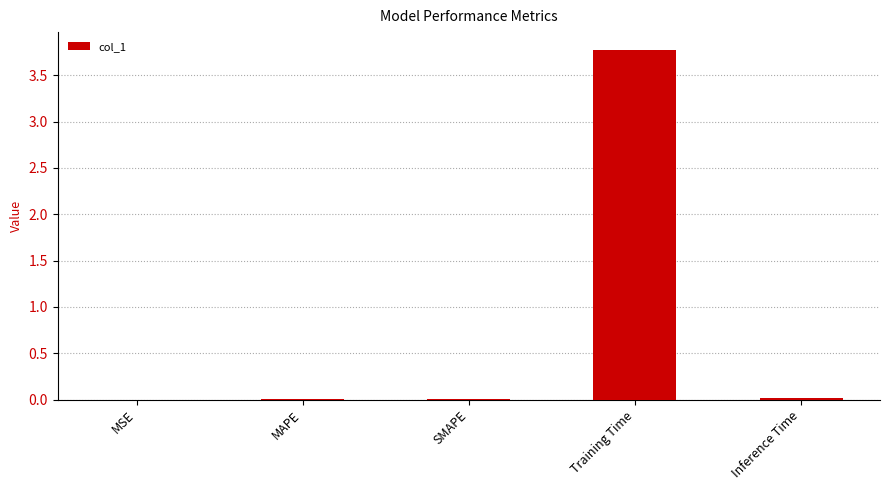

The chart shows a value of 0.0 at MSE. True or false?

True